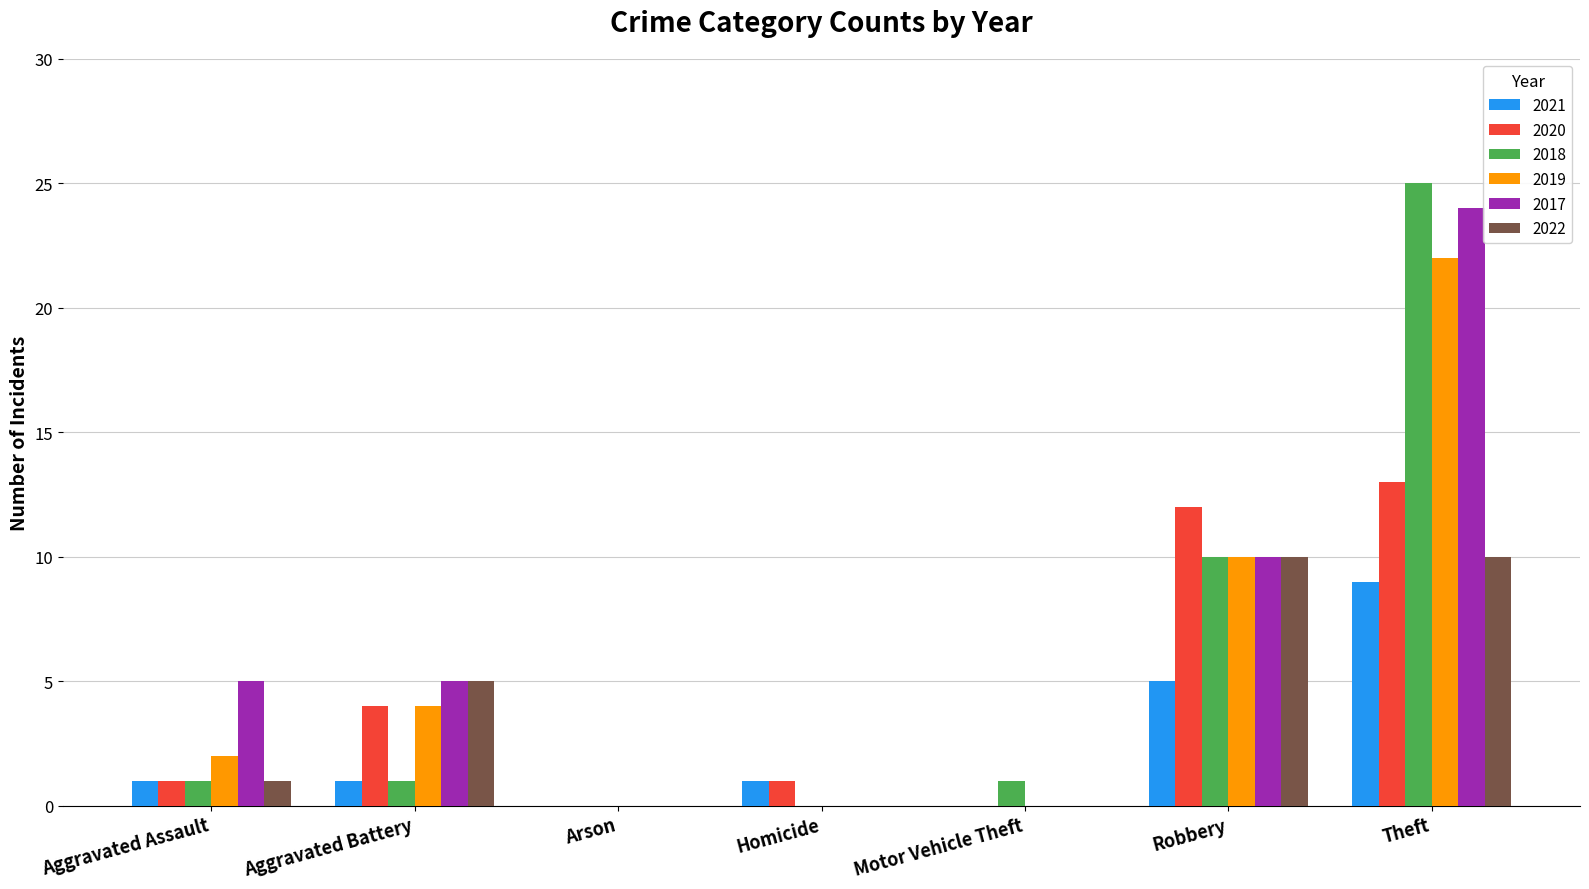

Which series changed the most between Aggravated Assault and Homicide?

2017